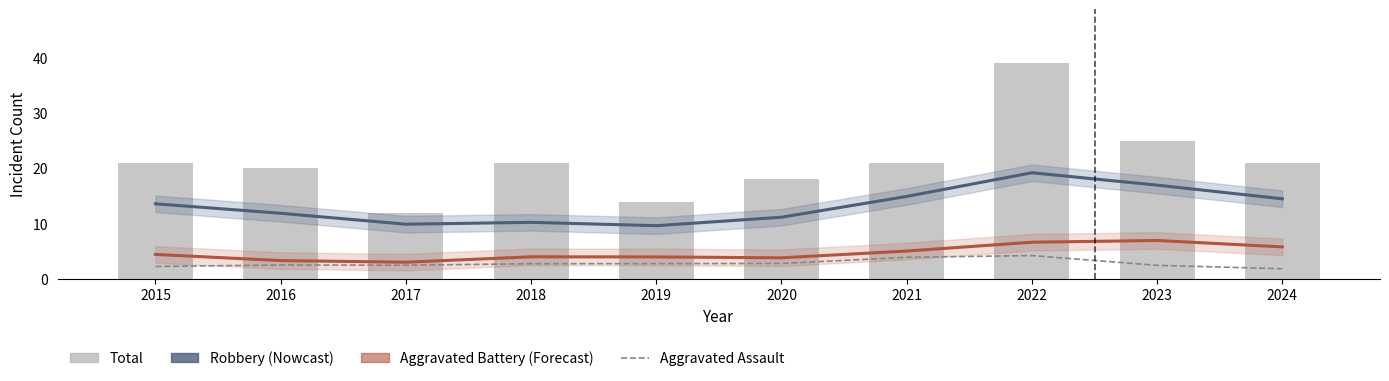

What is the difference between the Robbery (Nowcast) values at 2022 and 2024?

4.7